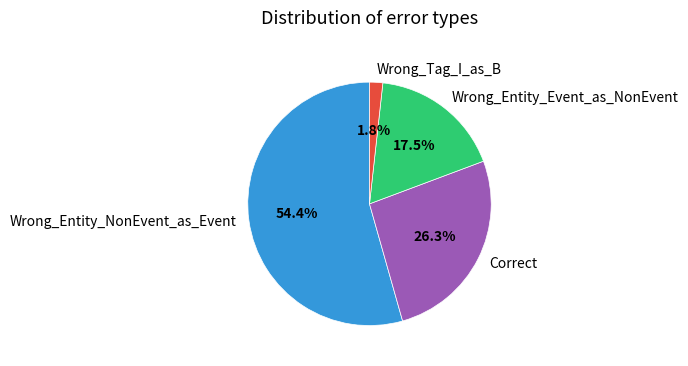

Combined, do Correct and Wrong_Tag_I_as_B account for over 50%?

No